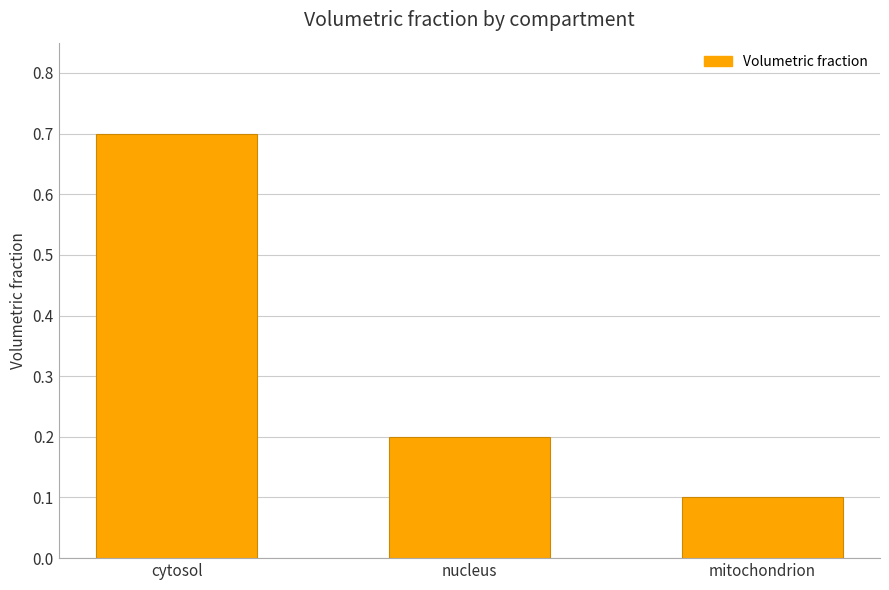

Rank the categories by value from lowest to highest.

mitochondrion, nucleus, cytosol